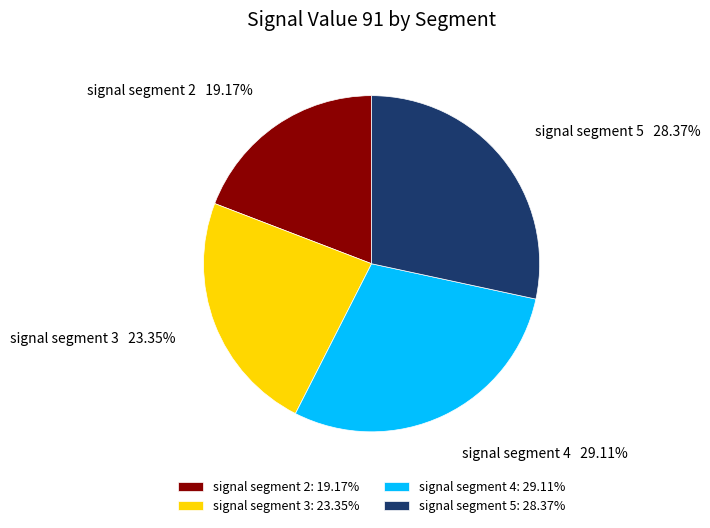

Do signal segment 4 and signal segment 2 together represent more than half of the pie?

No